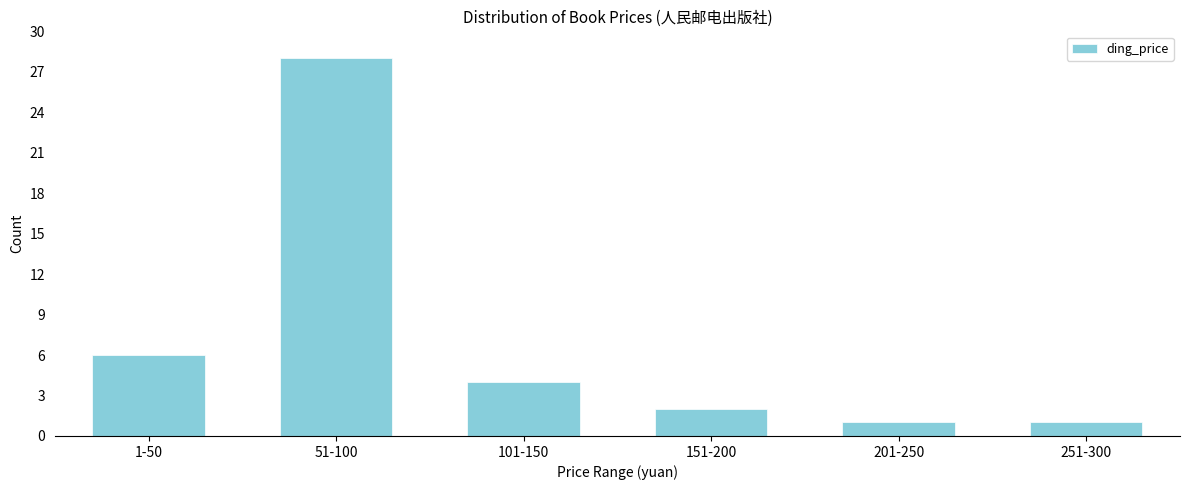

Reading left to right, what are all the values shown in this chart?

6	28	4	2	1	1